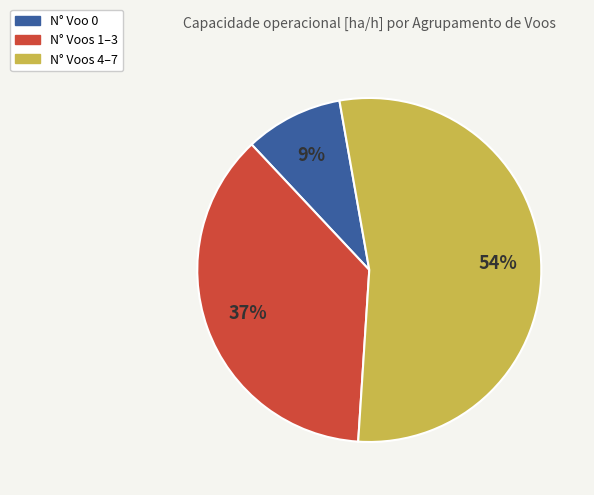

Is there a majority slice in this chart?

Yes